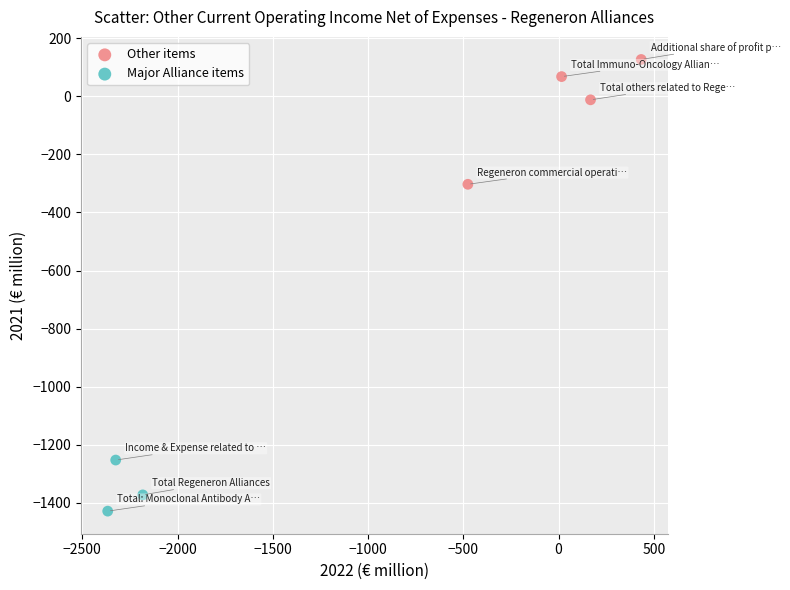

Which series contains the lowest Y value?

Major Alliance items